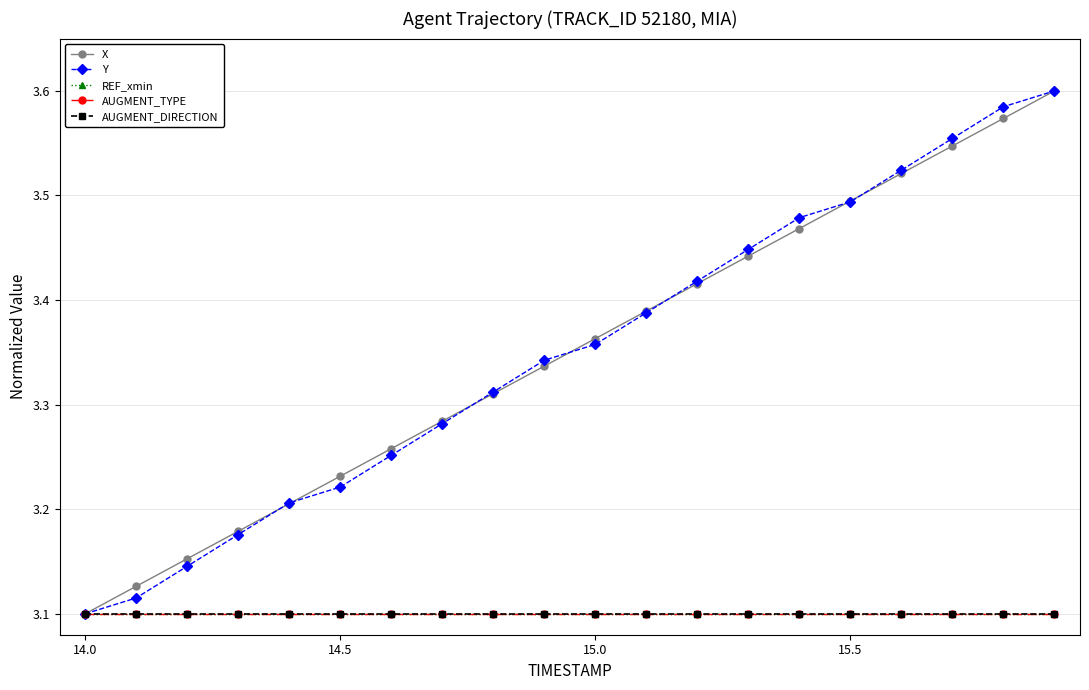

Does the chart have visible grid lines?

Yes